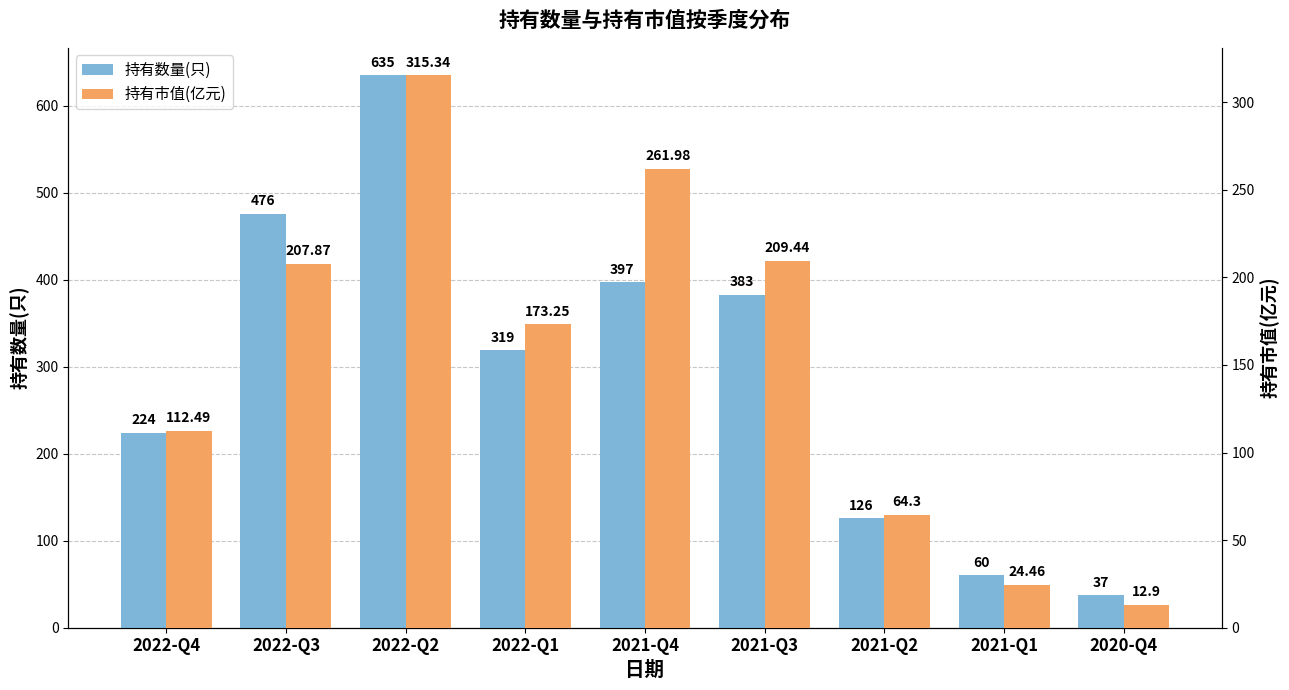

At which category does the chart reach its minimum across all series?

2020-Q4